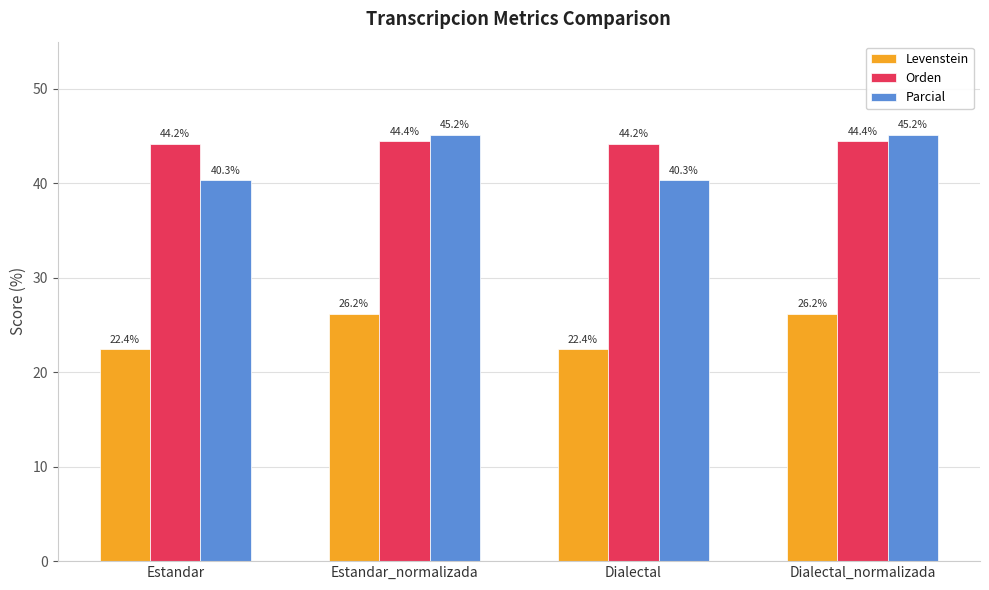

True or false: Levenstein has a value of 35.4 at Dialectal_normalizada.

False